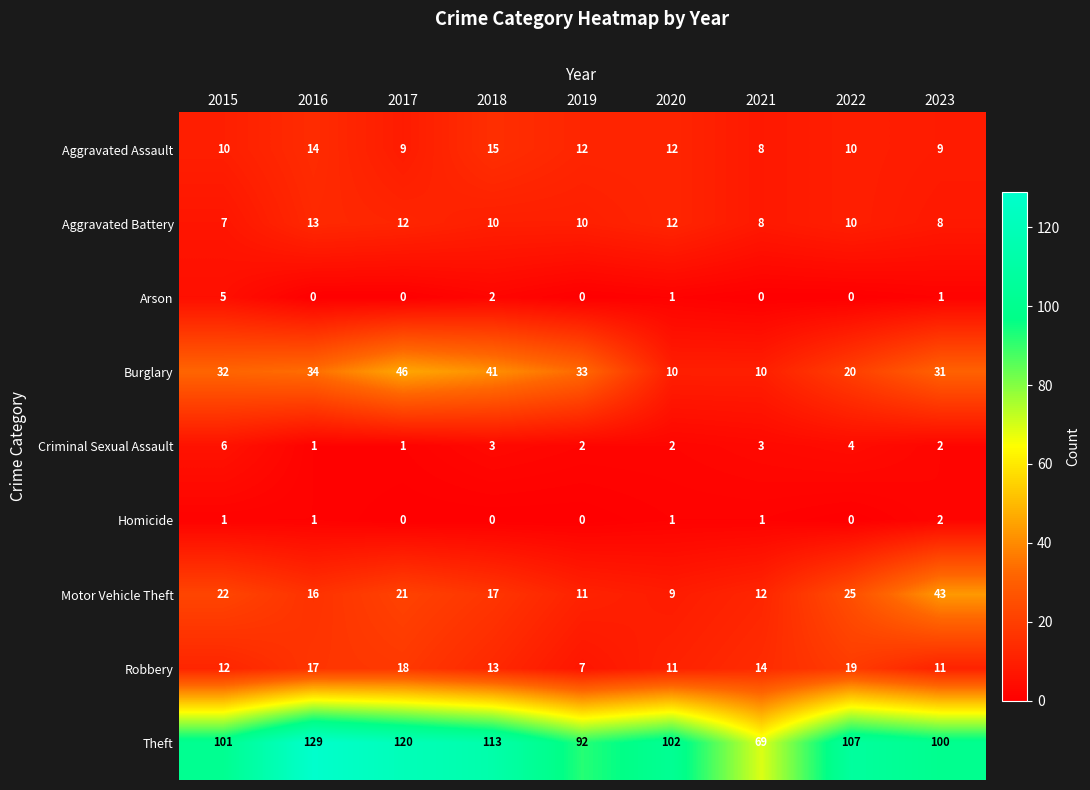

Which series has the largest range (max minus min)?

Theft